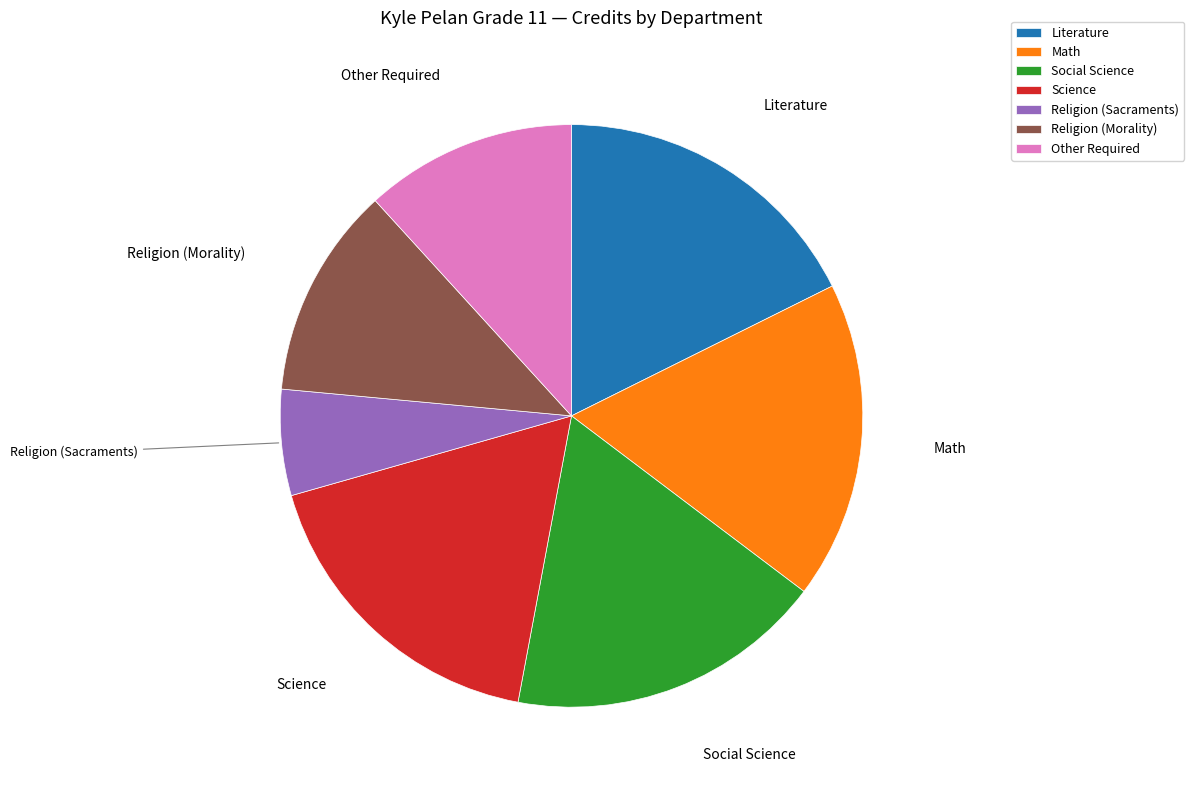

Do Social Science and Science together represent more than half of the pie?

No